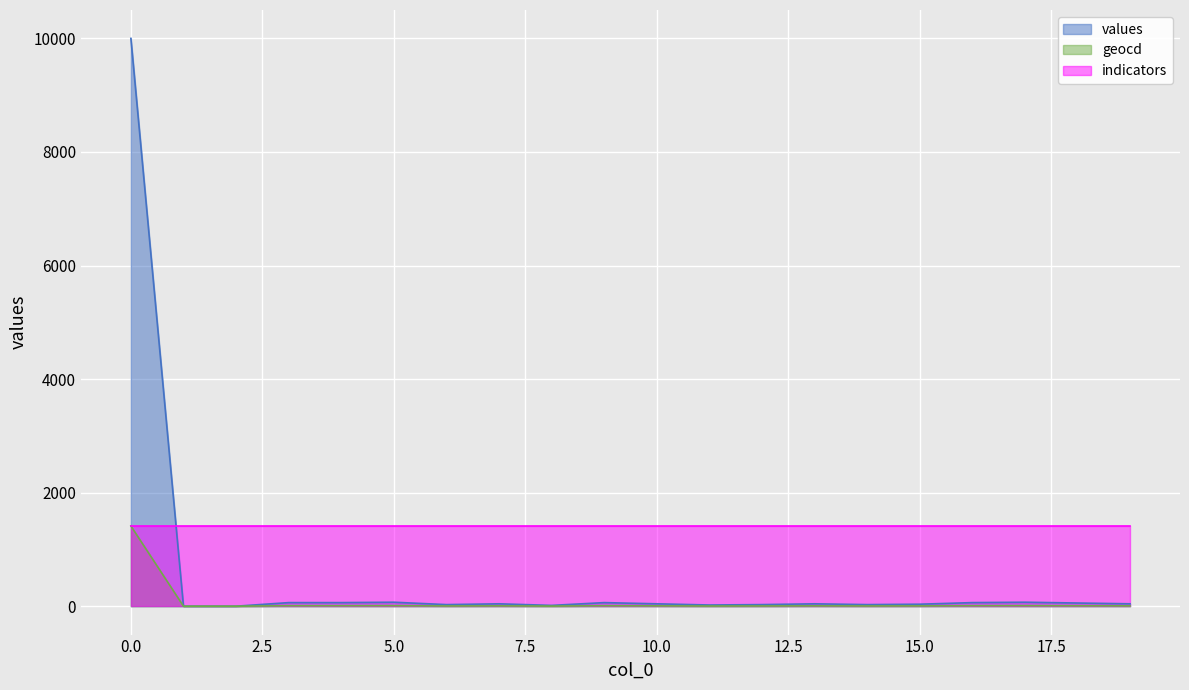

Which series has the largest range (max minus min)?

values